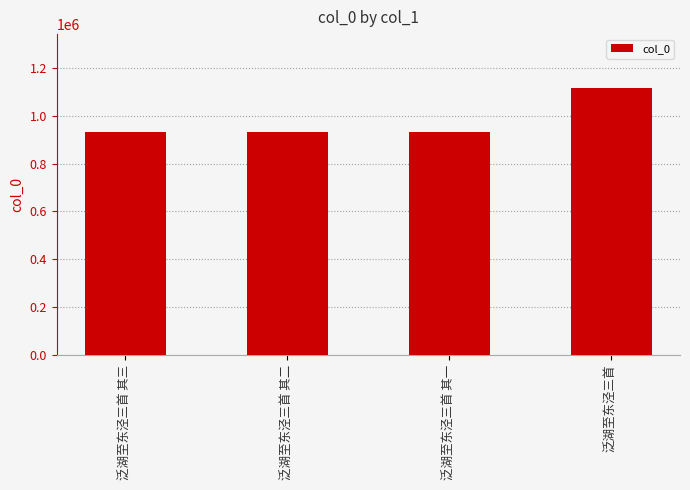

The chart shows a value of 932244 at 泛湖至东泾三首 其二. True or false?

True